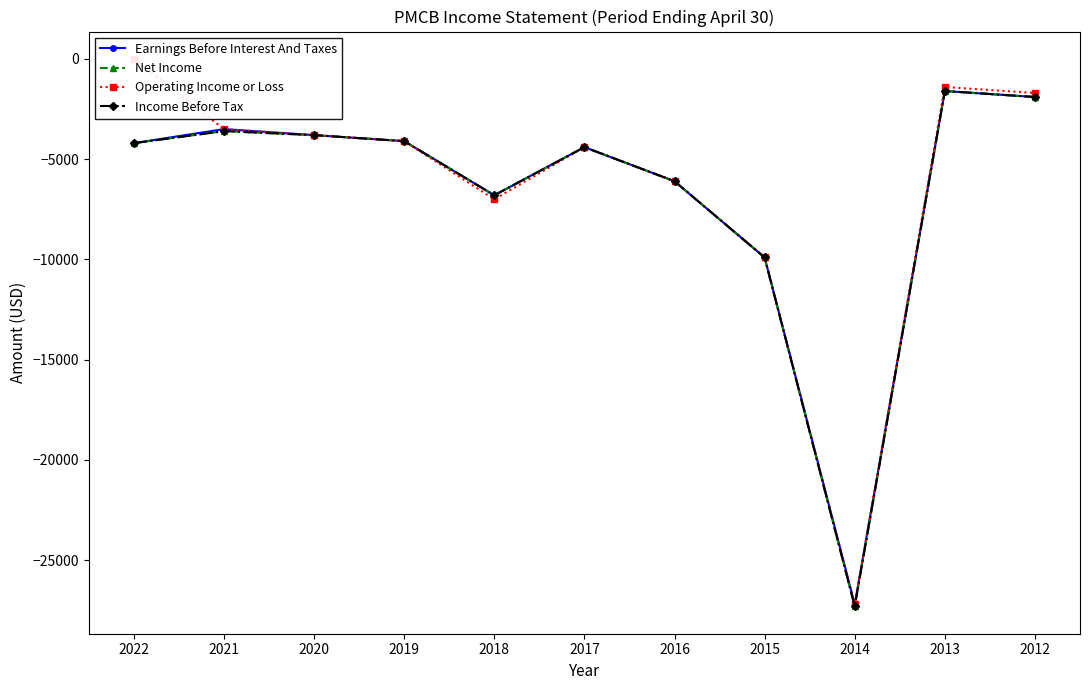

What is the difference between the Net Income values at 2013 and 2012?

300